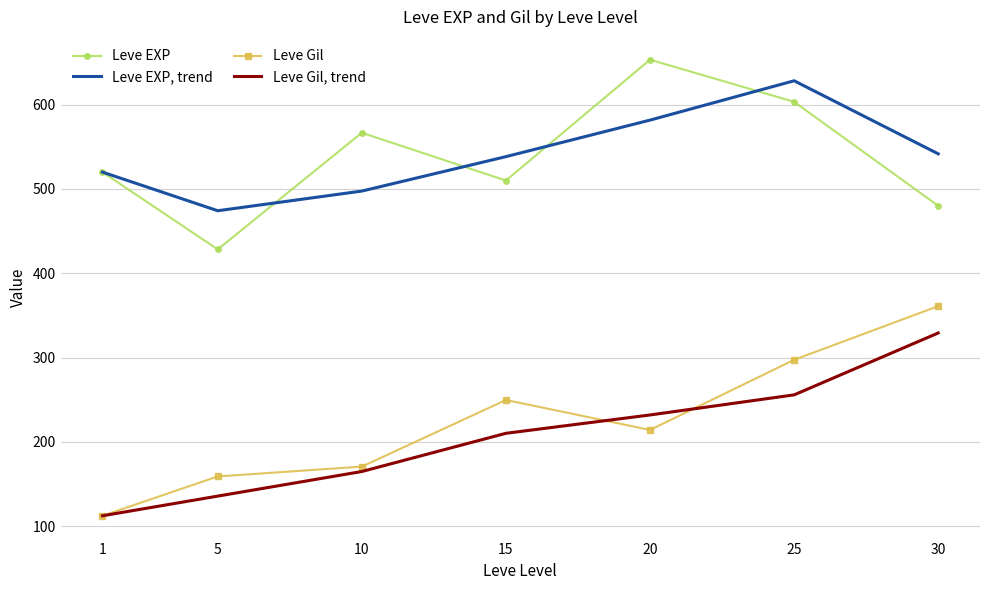

At which category does the chart reach its peak across all series?

20